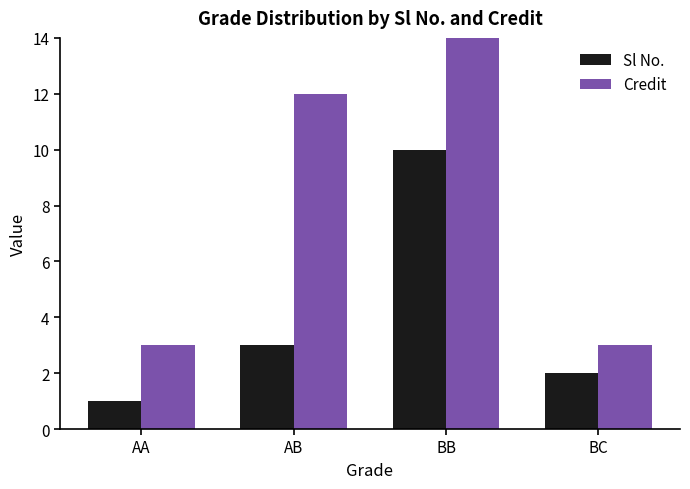

Which series has the largest total across all categories?

Credit